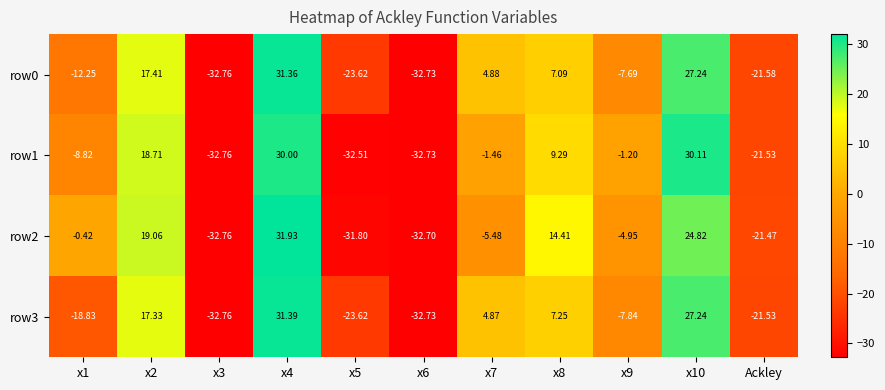

List the series in order of their peak value, lowest first.

row1, row0, row3, row2